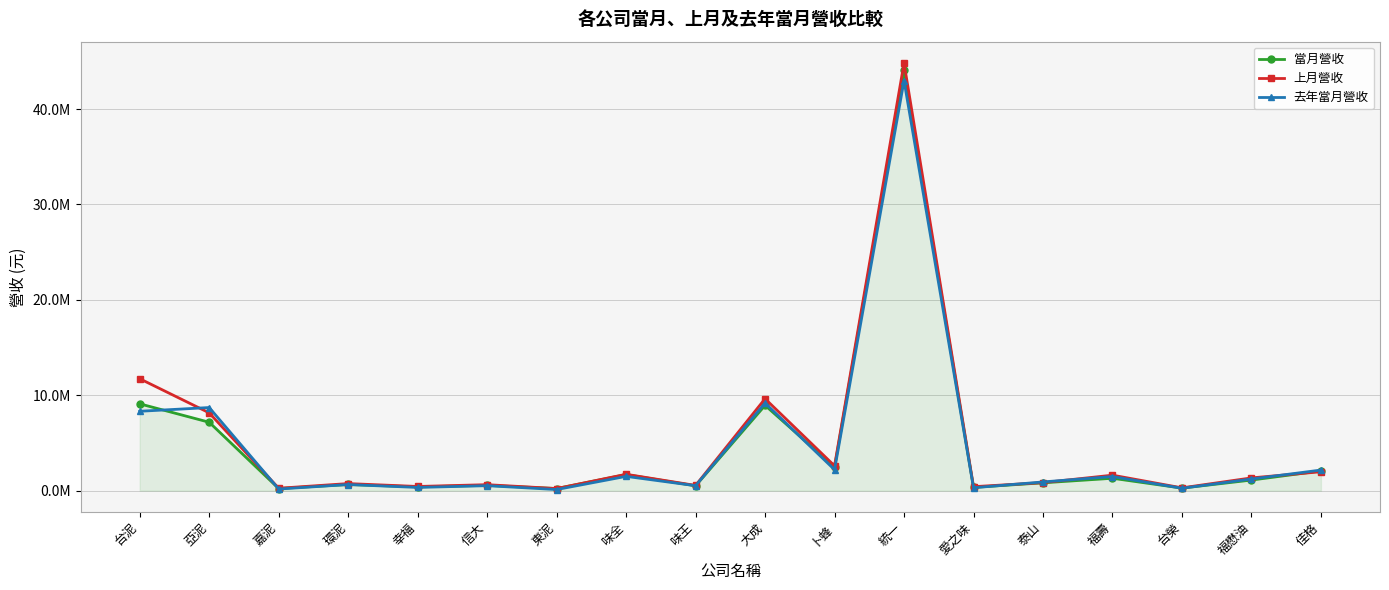

At which category is the sum across all series the highest?

統一